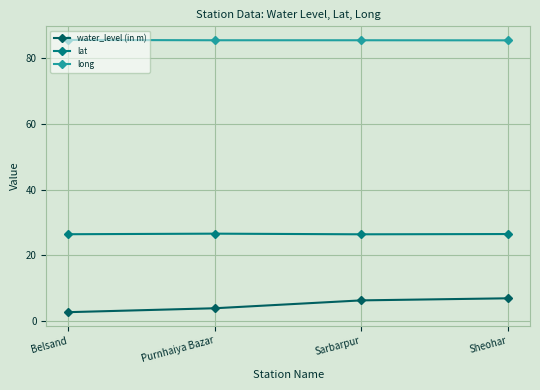

Is it true that water_level (in m) equals 2.8 at Belsand?

True